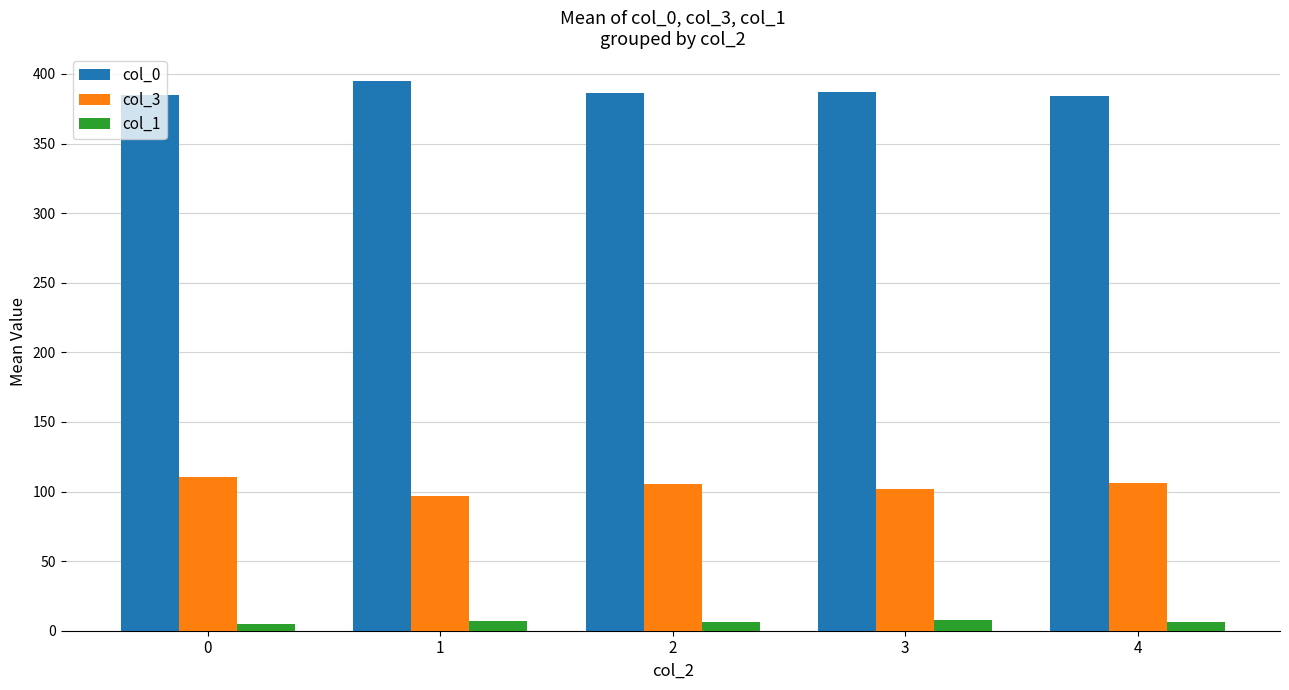

Which label corresponds to the largest value in the chart?

1